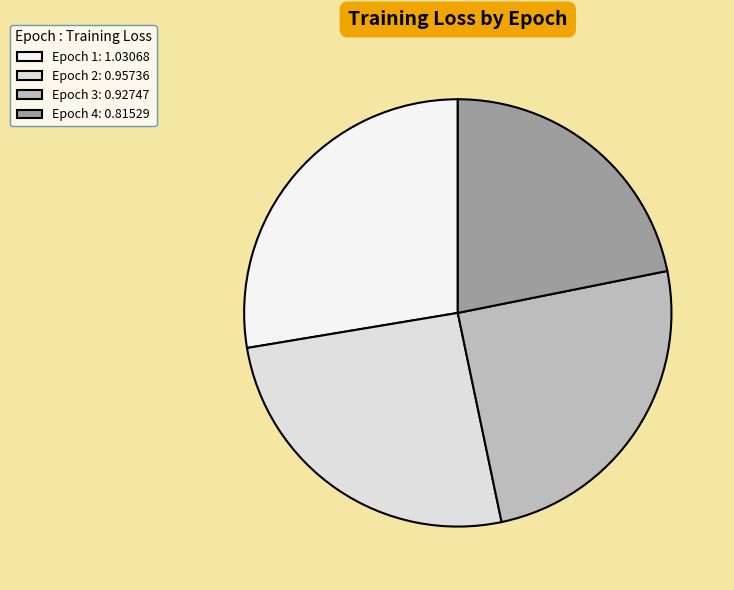

The Epoch 2 slice represents 15% of the pie. True or false?

False